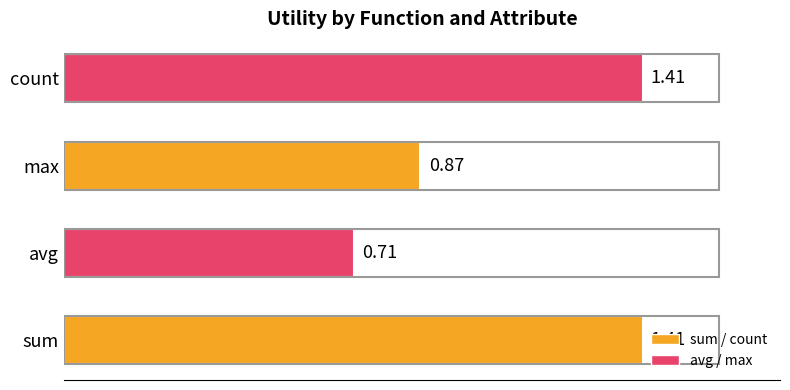

Which label corresponds to the smallest value in the chart?

avg